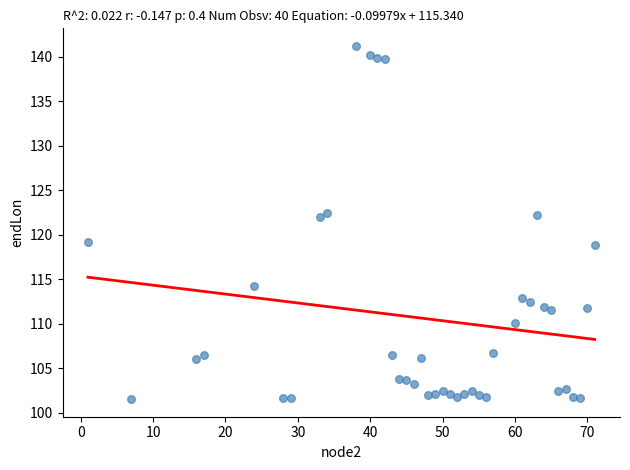

What is the range of Y values (max minus min)?

39.7